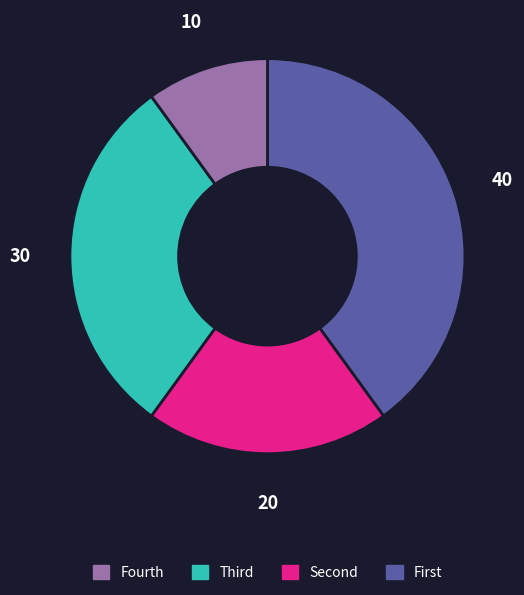

Count the number of slices in the pie.

4